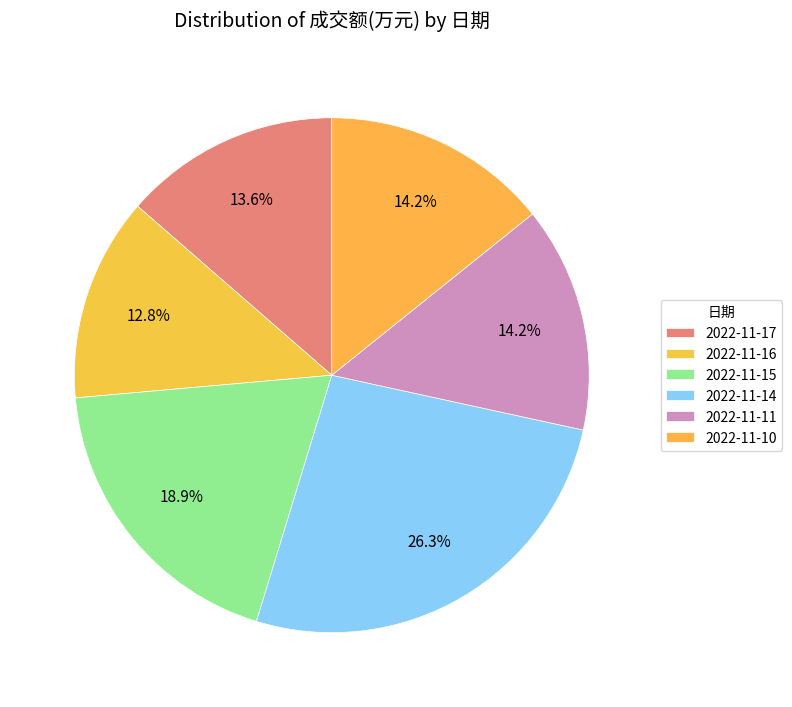

To the nearest percent, what is the difference between the 2022-11-15 and 2022-11-14 slice percentages?

7%